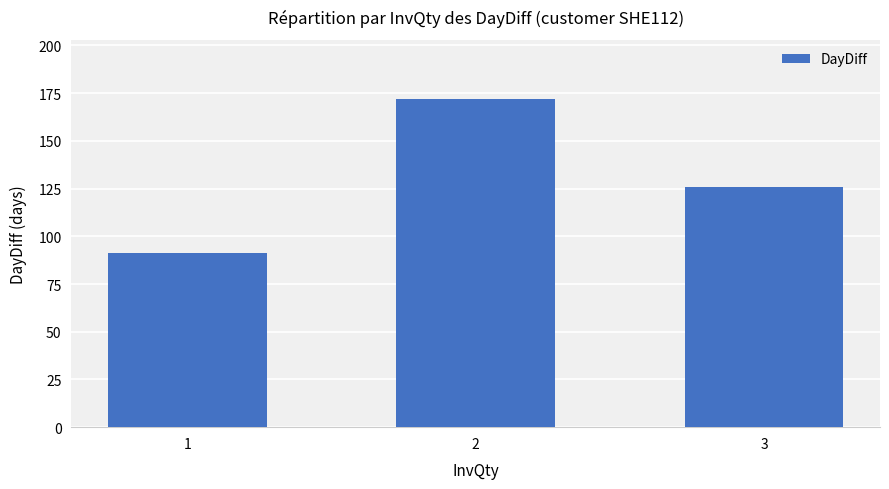

Between 2 and 3, which is larger?

2